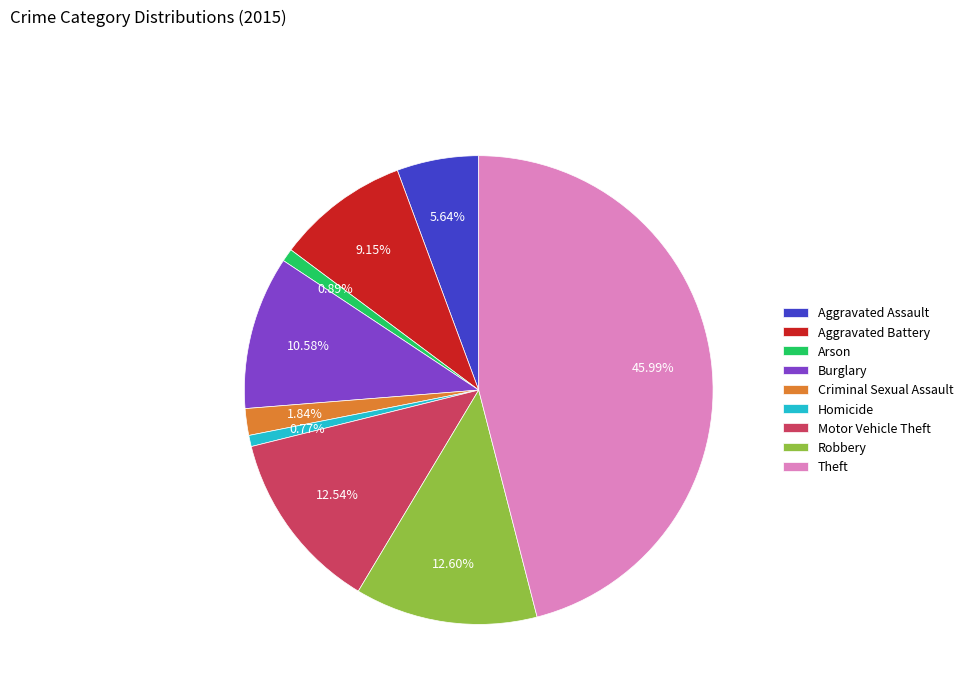

To the nearest percent, what portion does Robbery represent?

13%